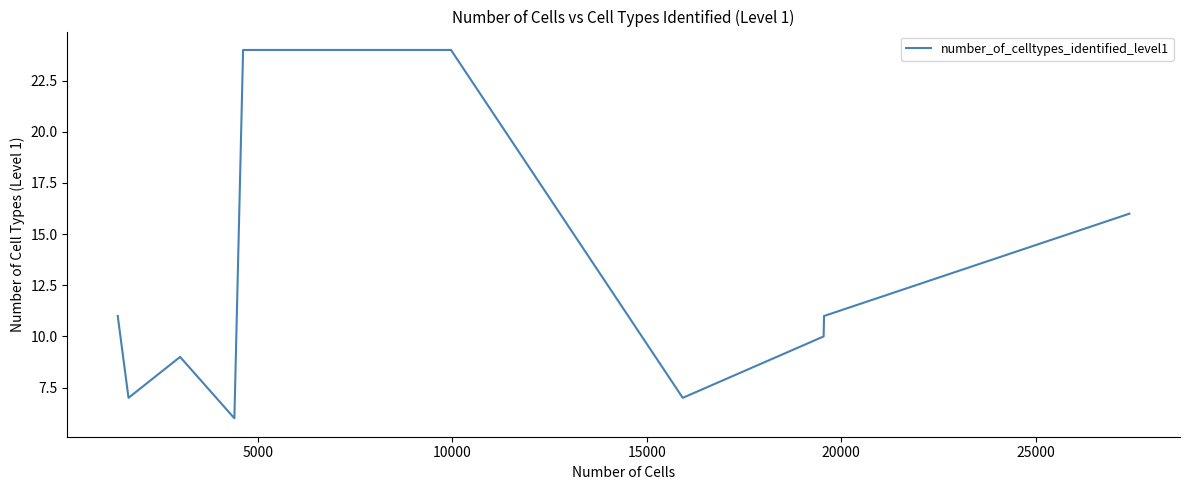

True or false: the data has more than 2 interior local peaks.

False